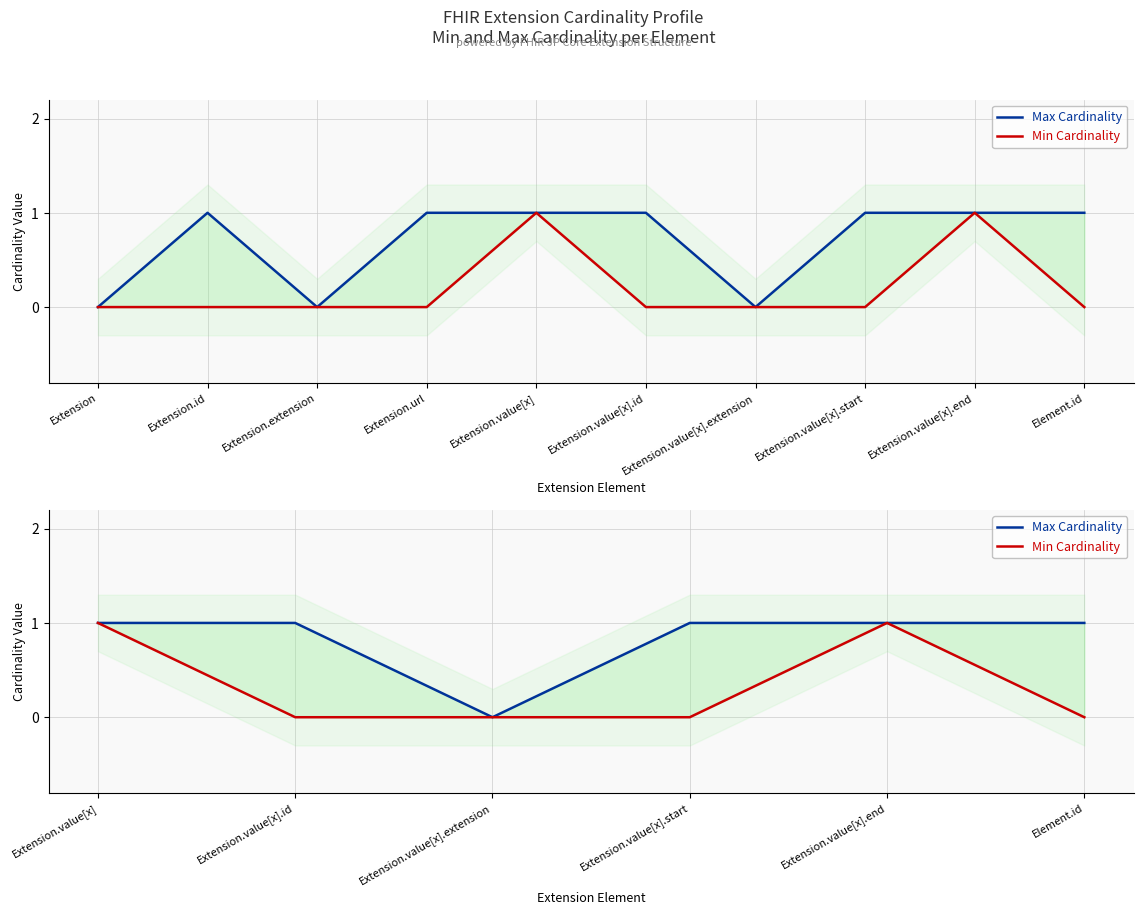

Is the value of Min Cardinality at Extension.value[x].start greater than the value of Max Cardinality at Extension.value[x].id?

No